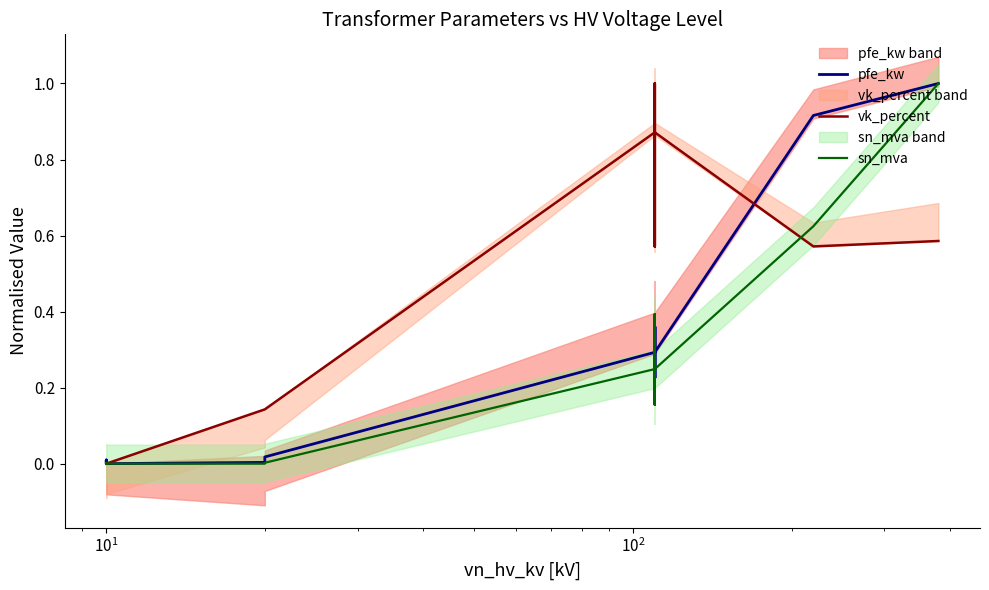

After their last crossing, which series has the higher values: sn_mva or pfe_kw?

pfe_kw